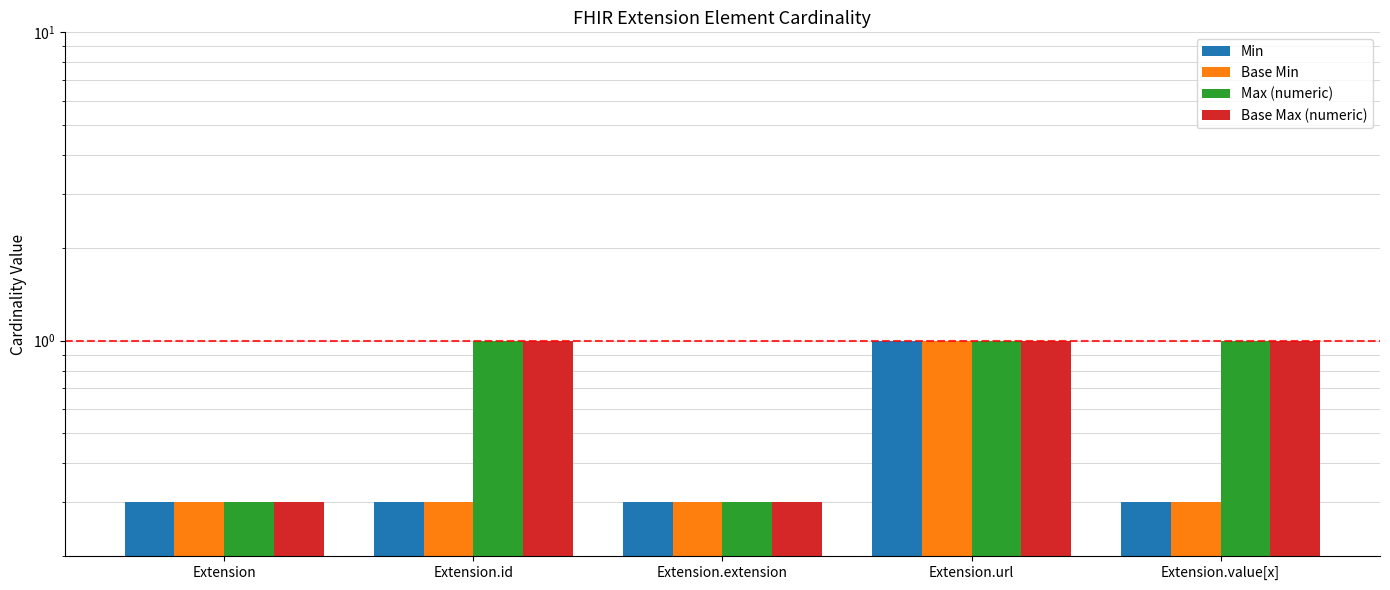

Is it true that Base Min equals 0.3 at Extension?

True